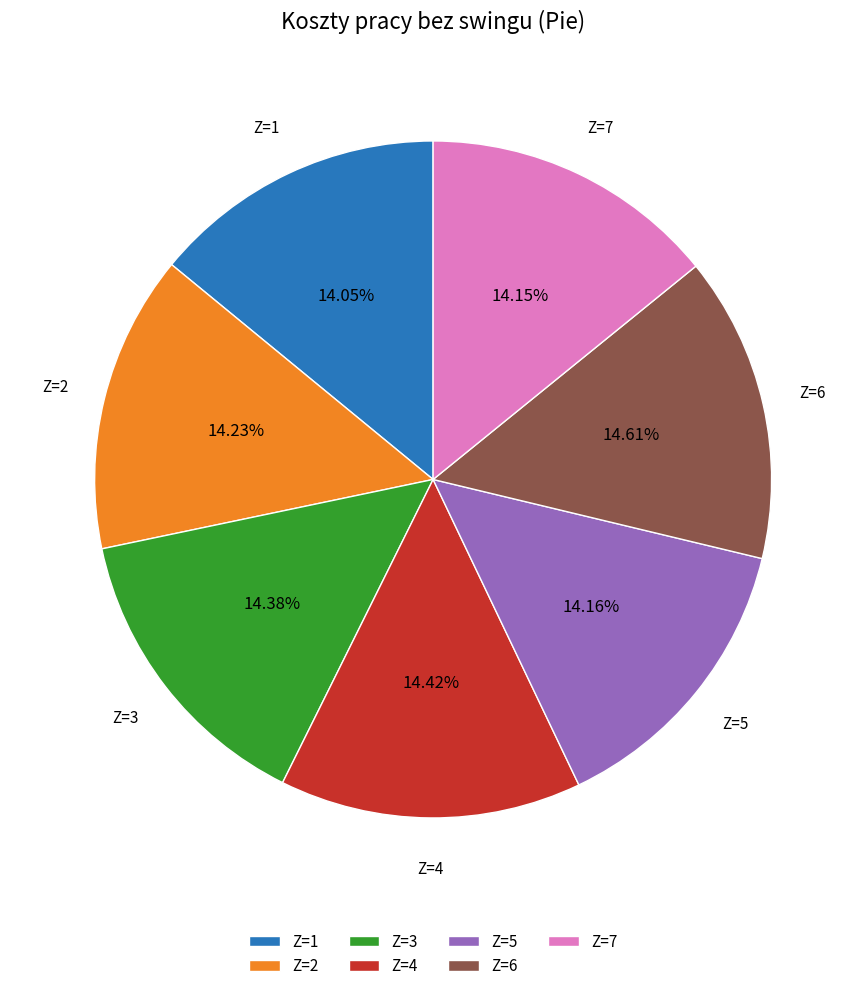

Is the sum of Z=1 and Z=7 greater than half?

No